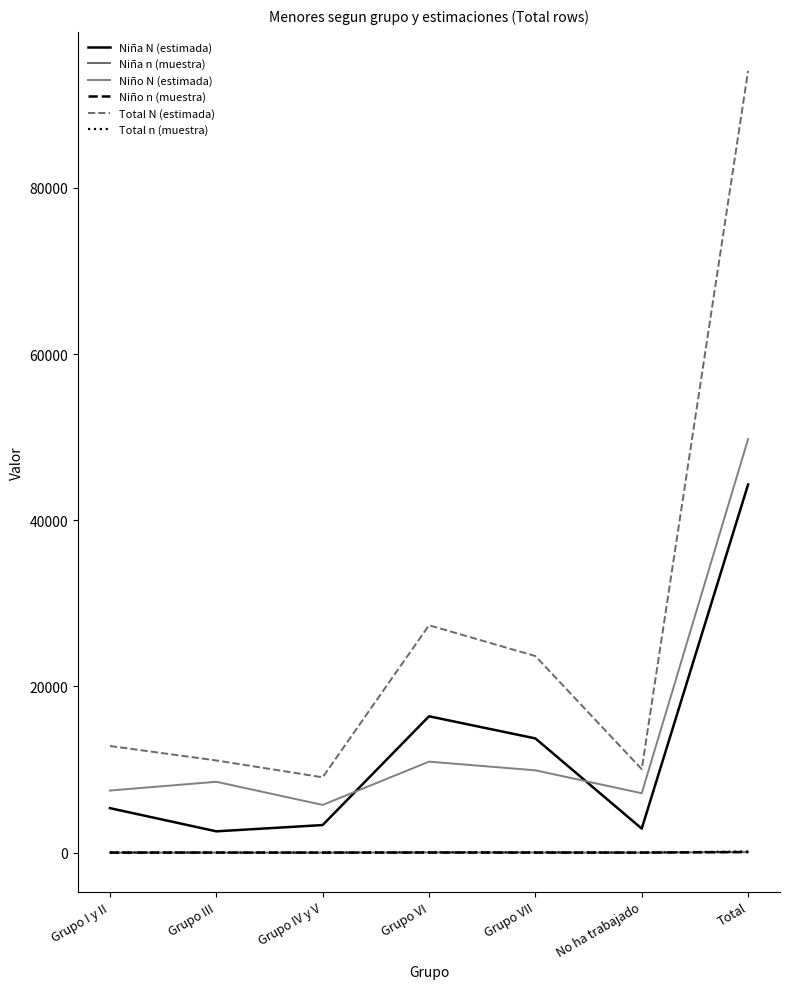

Rank the categories by Total N (estimada) value from lowest to highest.

Grupo IV y V, No ha trabajado, Grupo III, Grupo I y II, Grupo VII, Grupo VI, Total